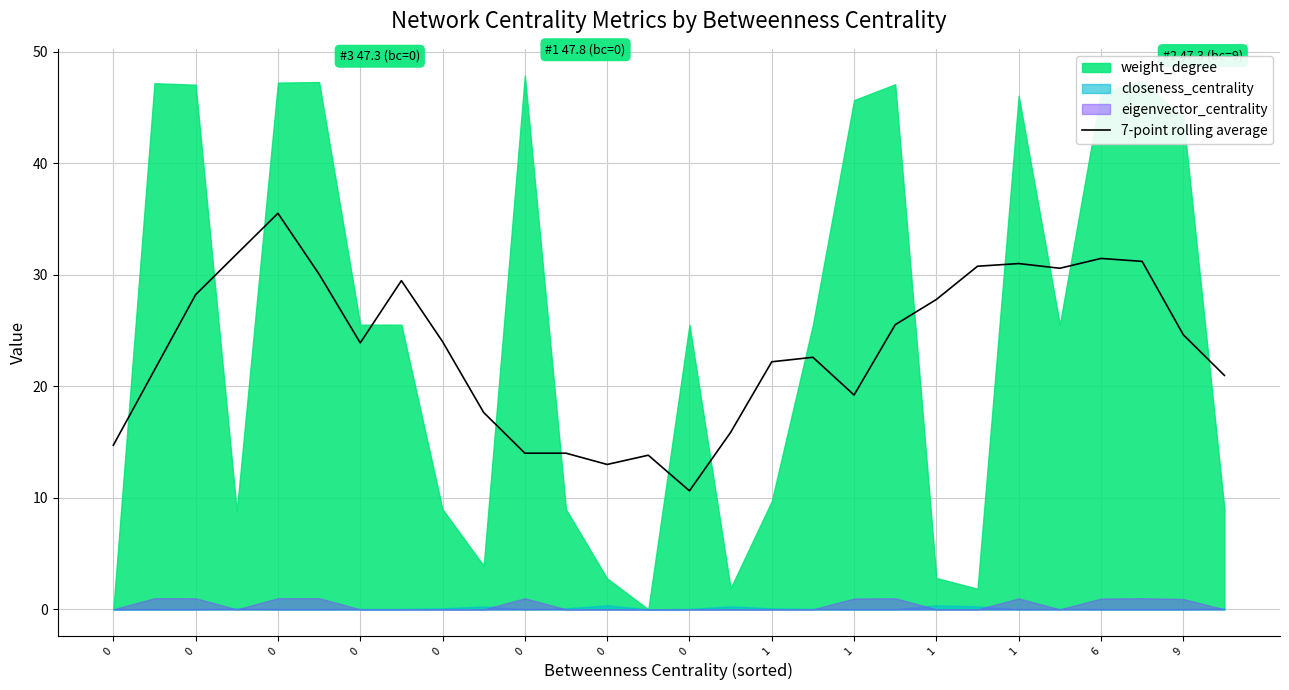

Read the value at 1.

24.0